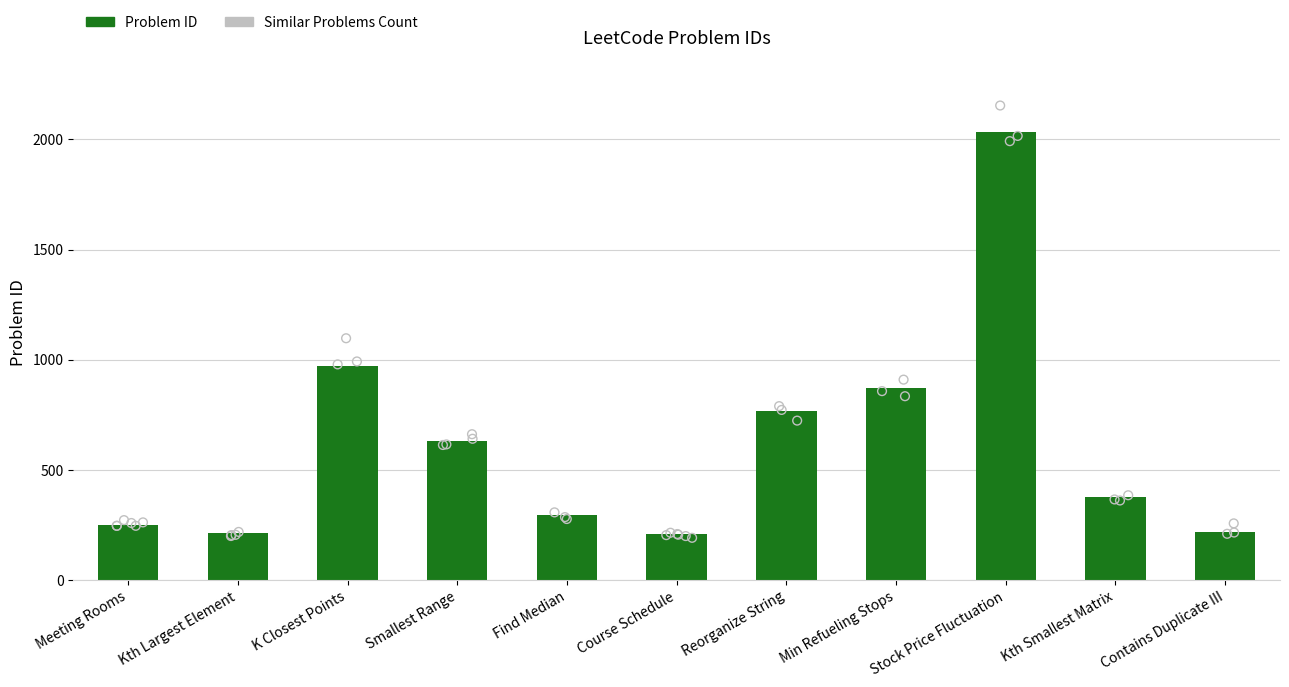

Which has a higher value, Kth Smallest Matrix or Find Median?

Kth Smallest Matrix